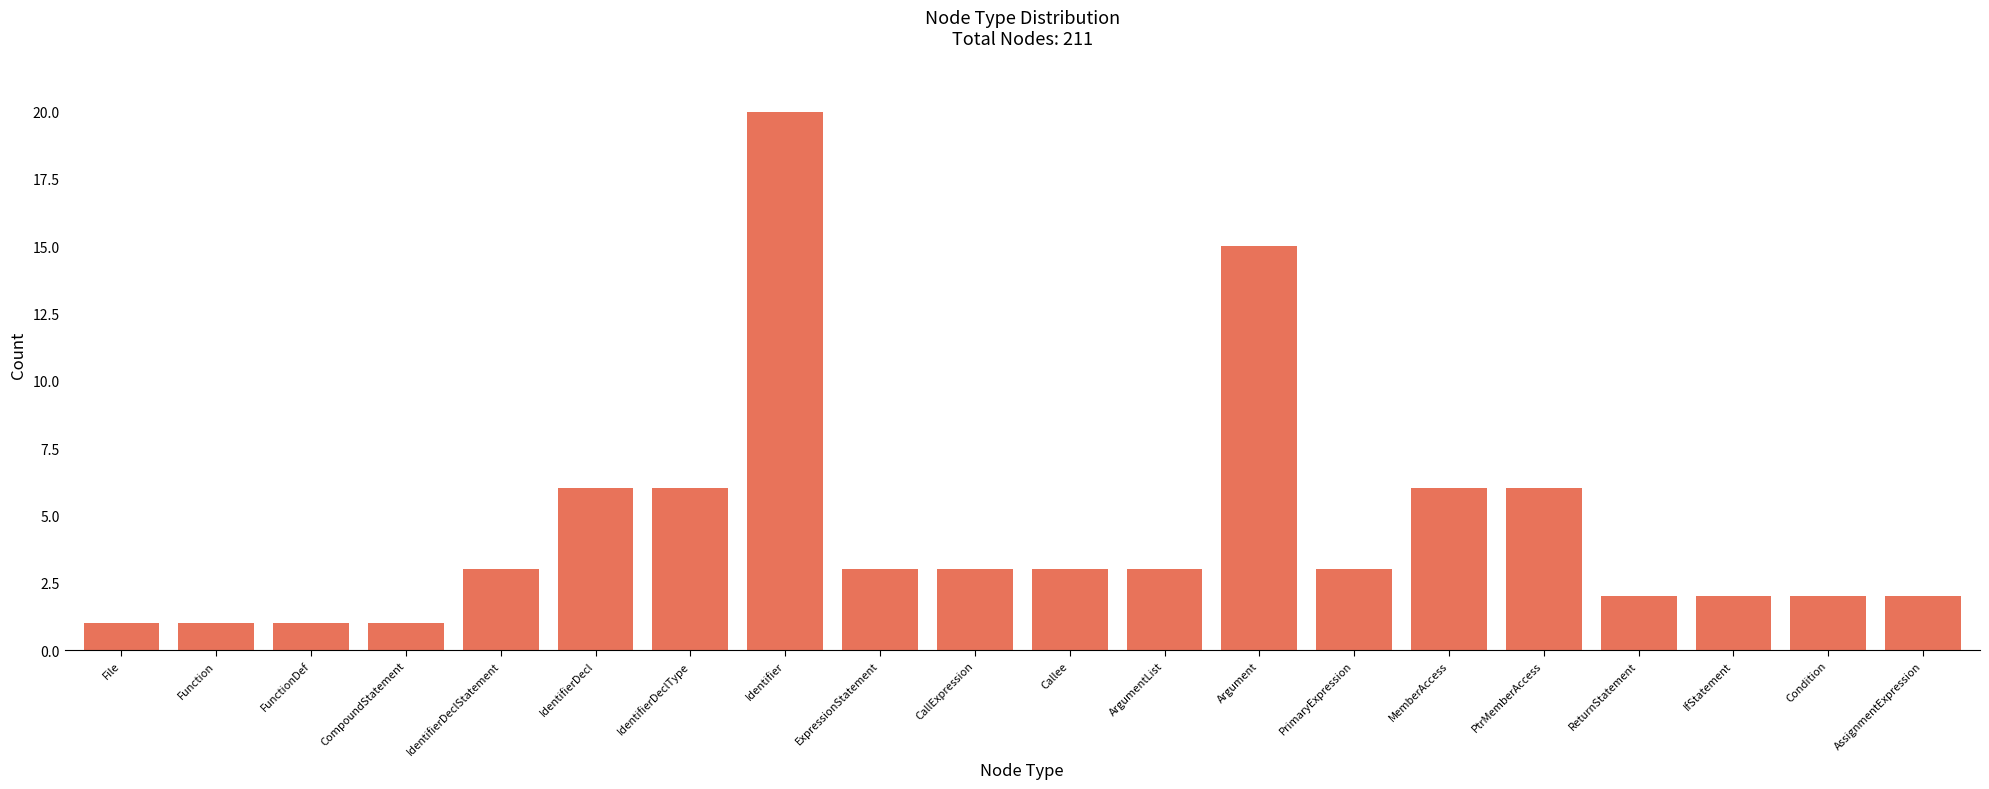

Between Function and Argument, which is larger?

Argument